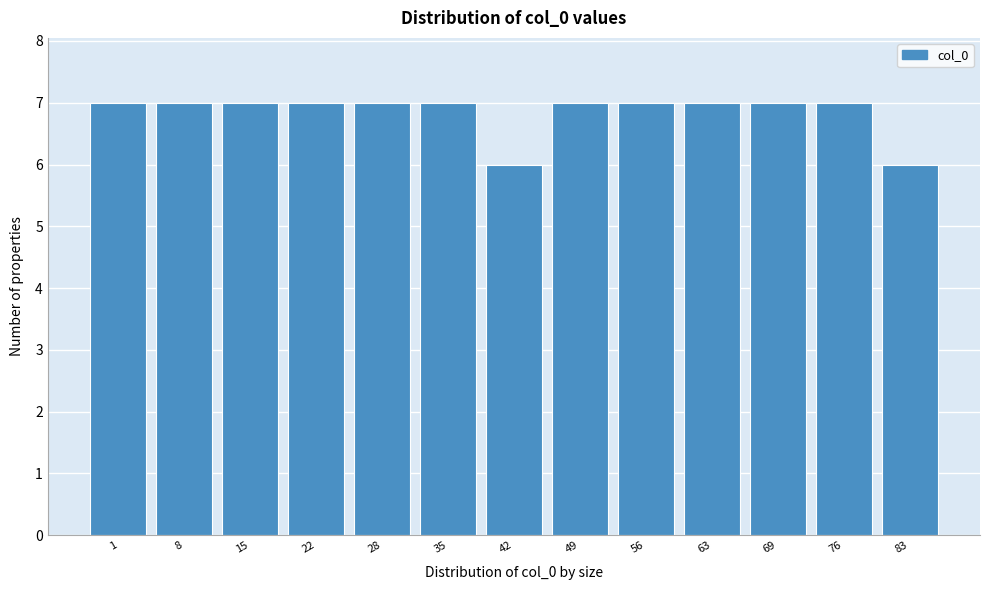

Reading right to left, what are all the values shown in this chart?

83=6	76=7	69=7	63=7	56=7	49=7	42=6	35=7	28=7	22=7	15=7	8=7	1=7